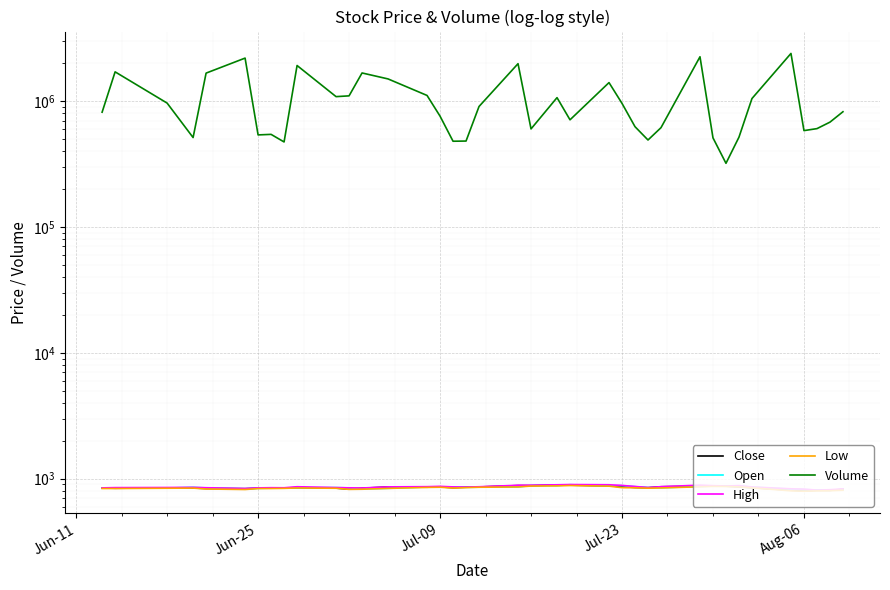

What is the minimum value for Open?

811.5